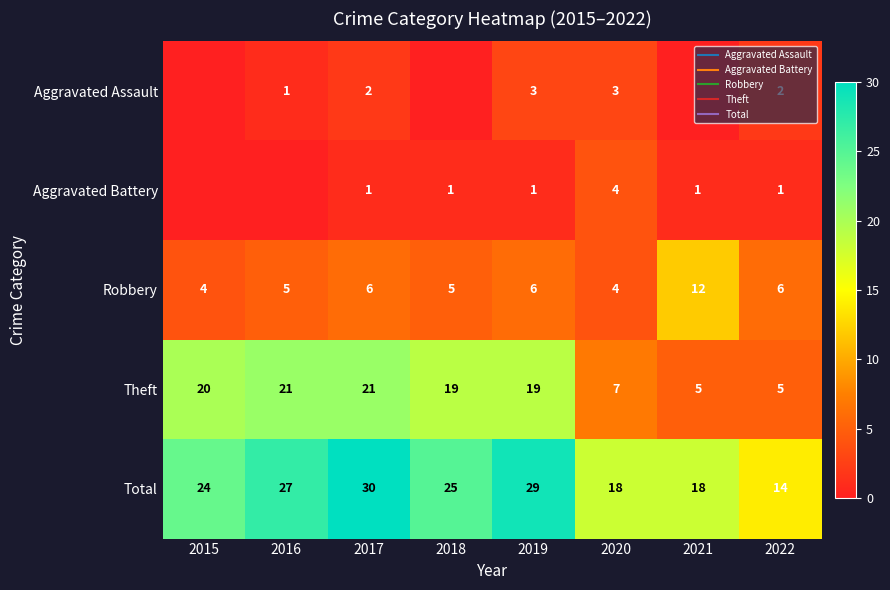

List the labels in order of Aggravated Assault value, smallest first.

2015, 2018, 2021, 2016, 2017, 2022, 2019, 2020